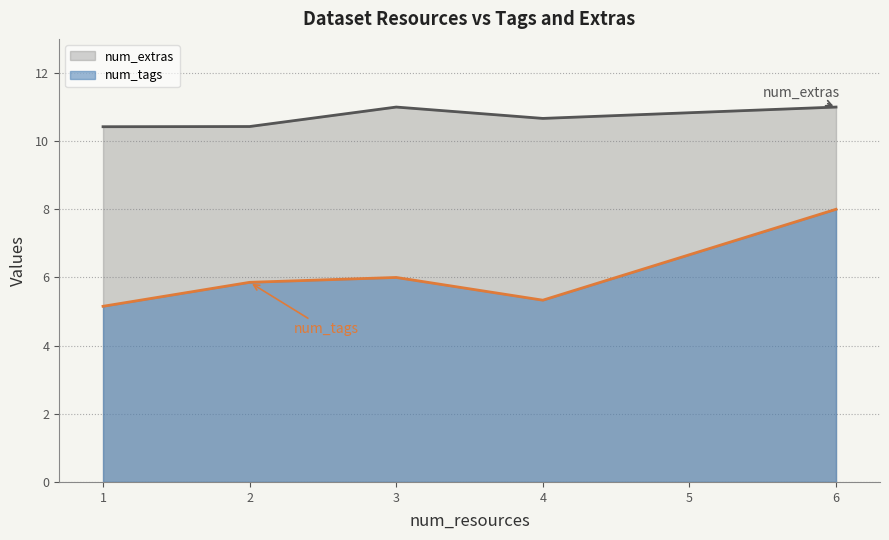

True or false: num_tags and num_extras intersect in this chart.

False